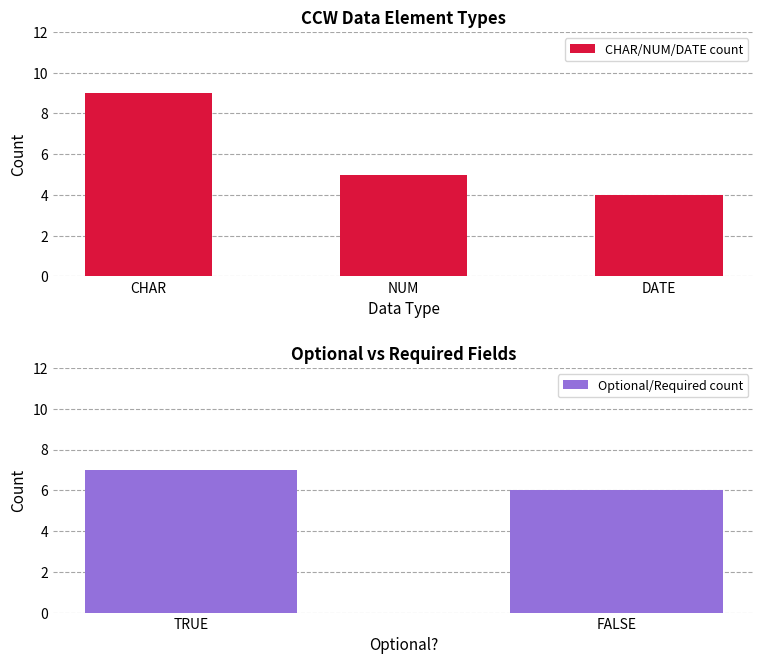

Is it true that CHAR/NUM/DATE count equals 3 at NUM?

False